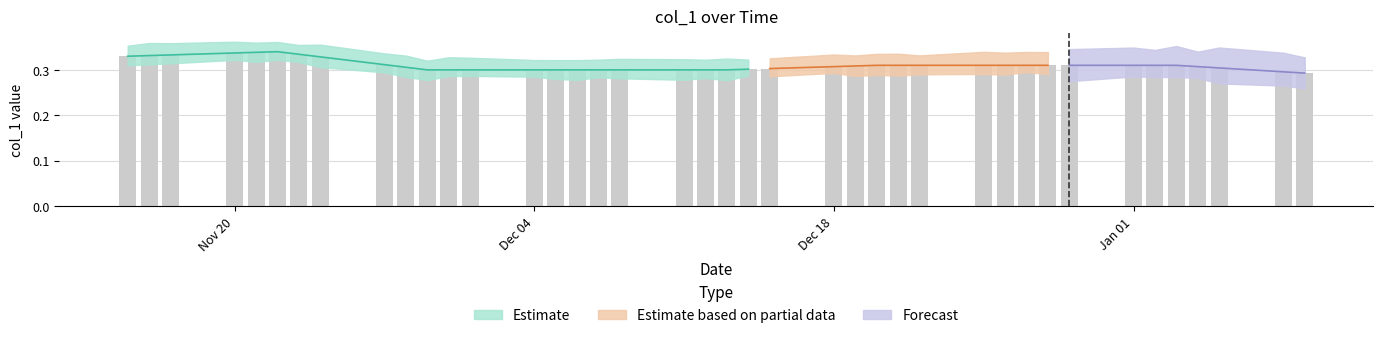

The value at 2023-12-14 is 0.2. True or false?

False